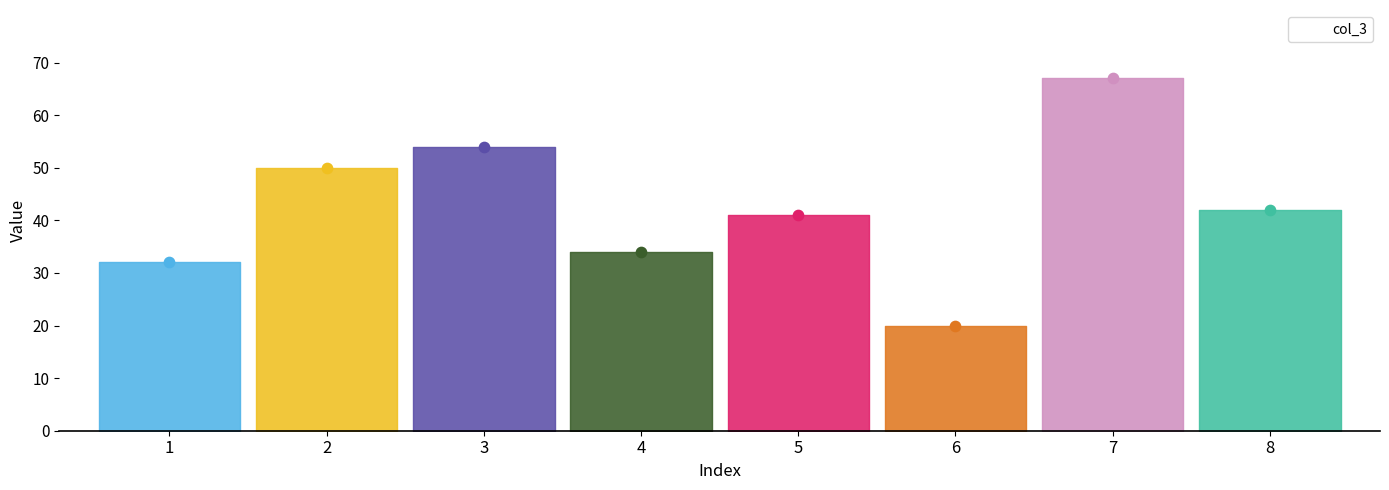

Approximately how many times larger is the value at 5 compared to 8?

1.0